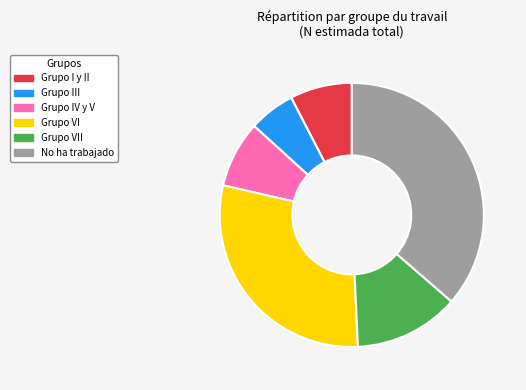

Is there a majority slice in this chart?

No